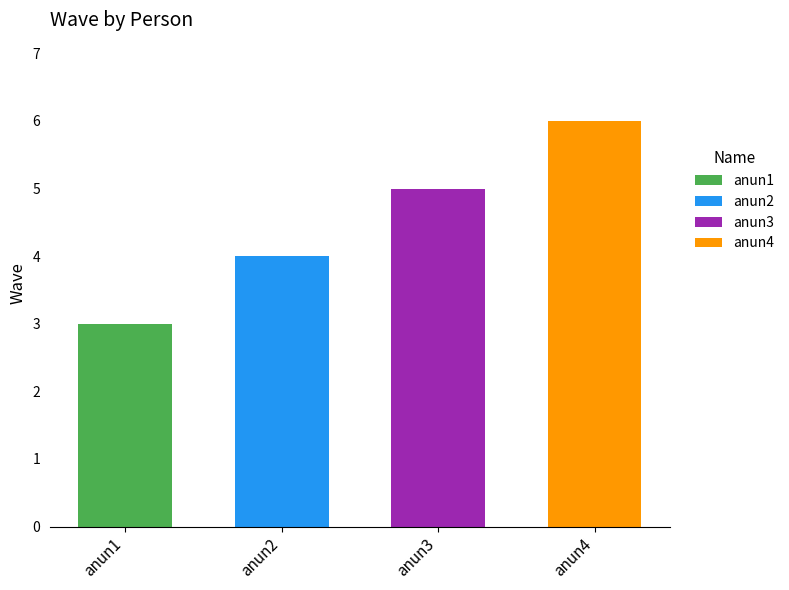

Are the bars grouped side by side (vs. stacked)?

No